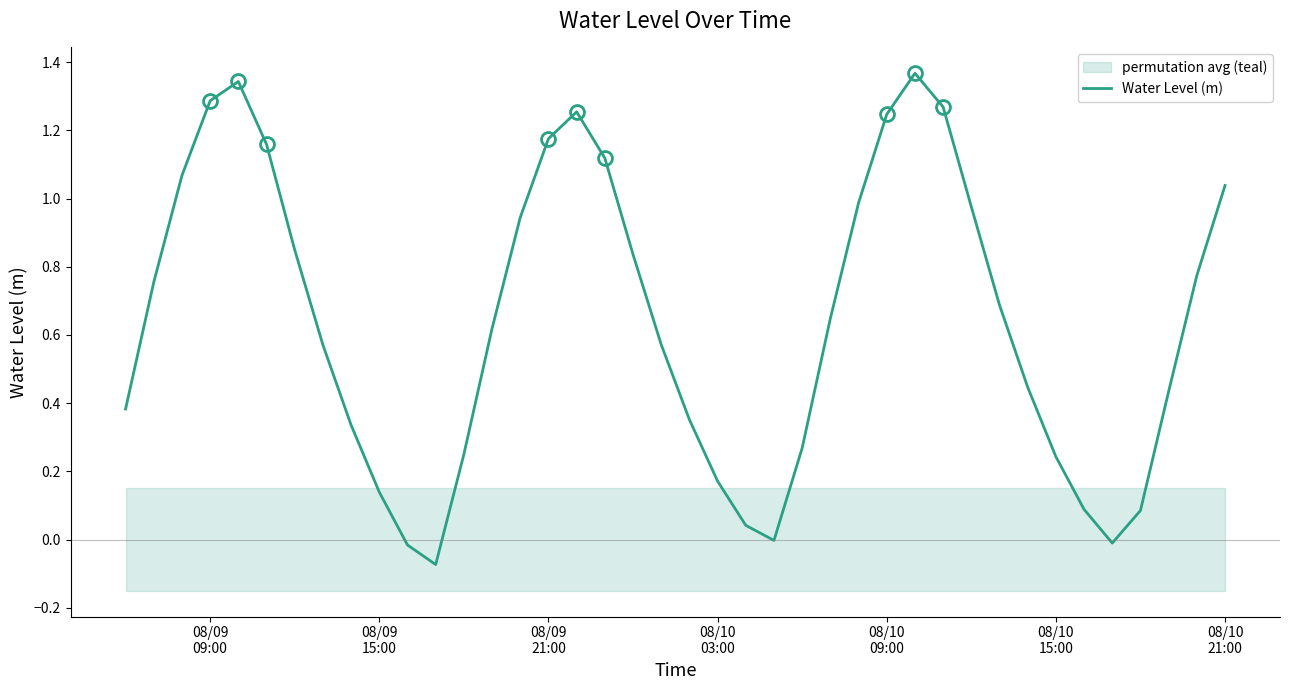

At which label does the data first exceed 0?

08/09
09:00